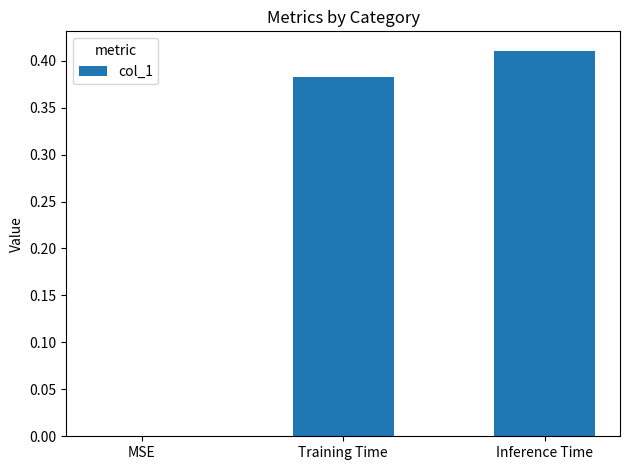

True or false: the data shows 0.6 at Training Time.

False